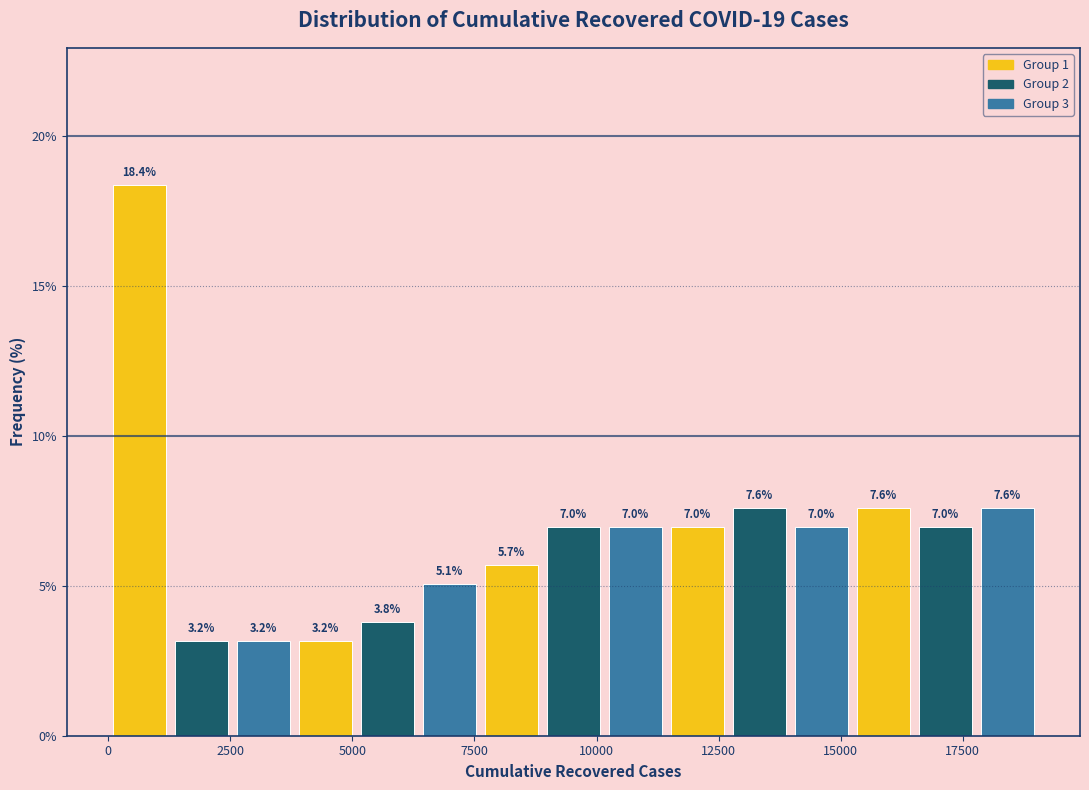

Around what value on the x-axis is the tallest bar? Give the approximate position of its centre, as read against the axis.

500